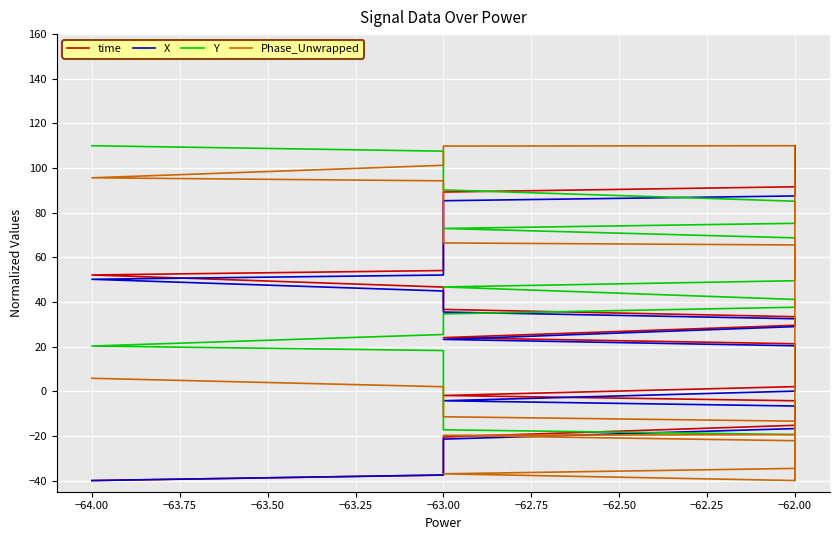

How many negative values does the Phase_Unwrapped series have?

18